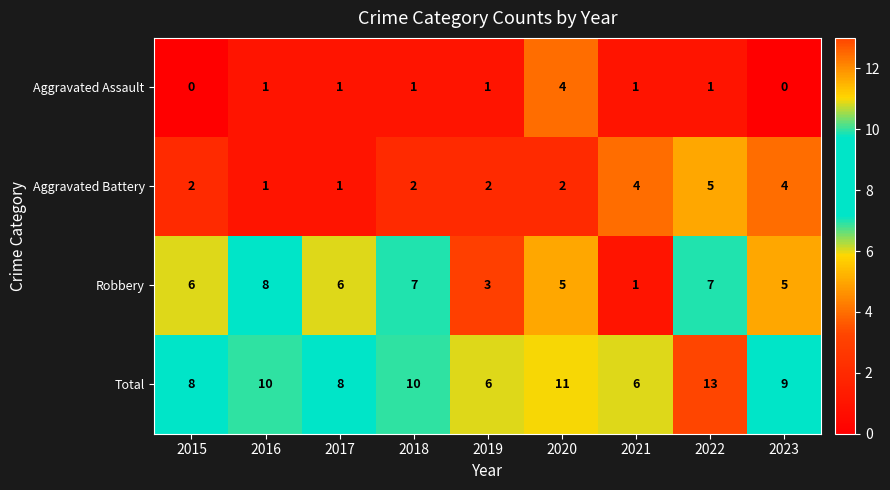

Which series has the largest total across all categories?

Total